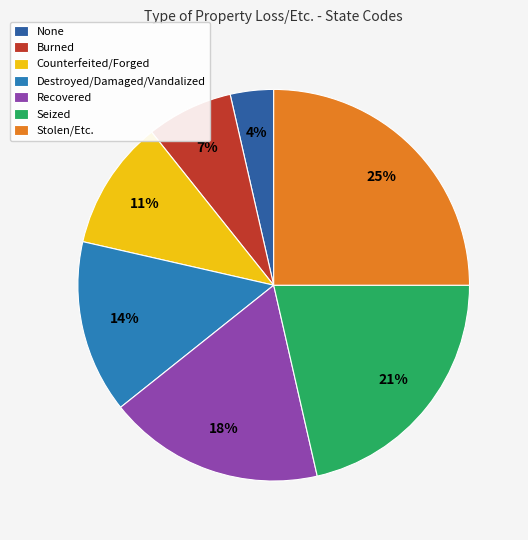

True or false: Recovered accounts for 24% of the total.

False